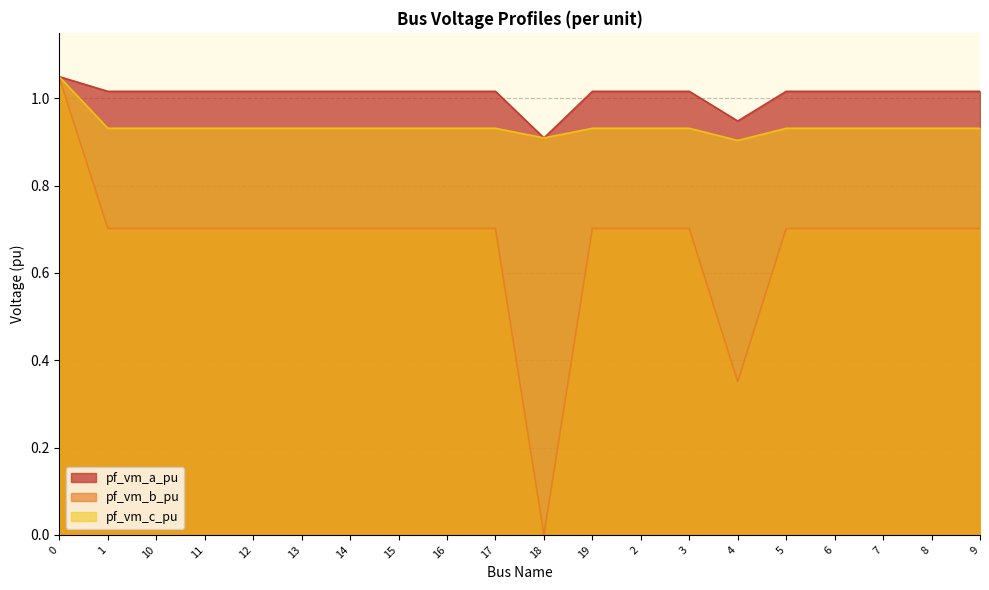

Does the chart have visible grid lines?

Yes